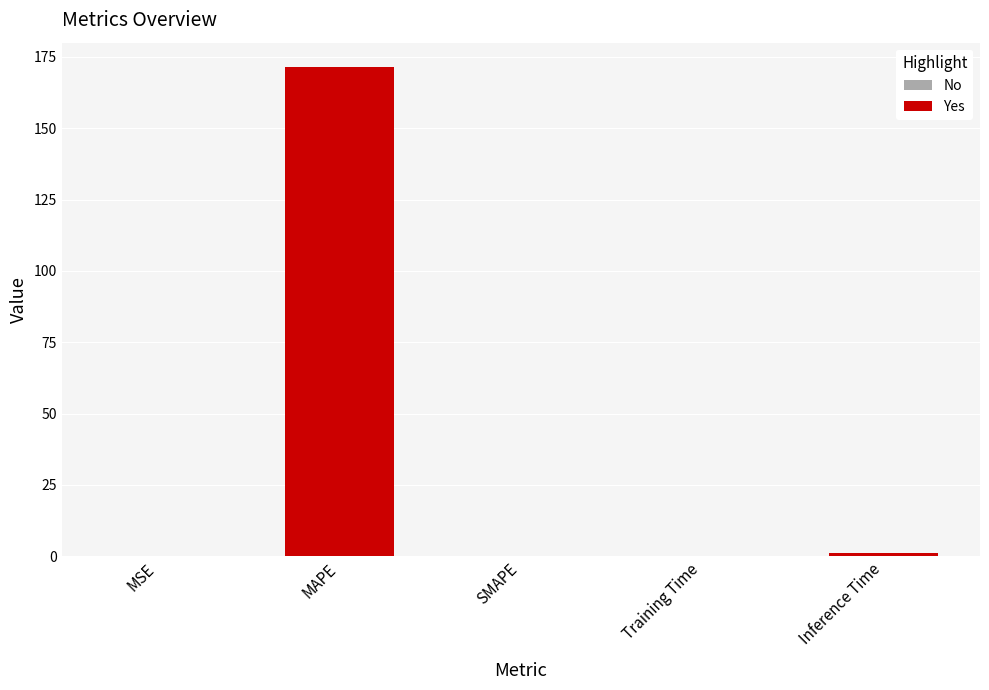

What is the change in value from MAPE to SMAPE?

-171.4